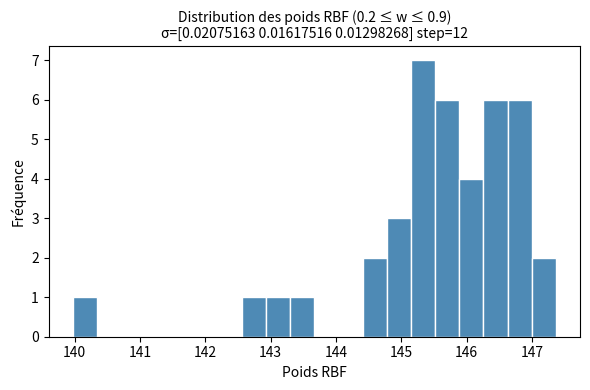

Read against the x-axis, roughly where is the centre of the tallest bar?

145.3